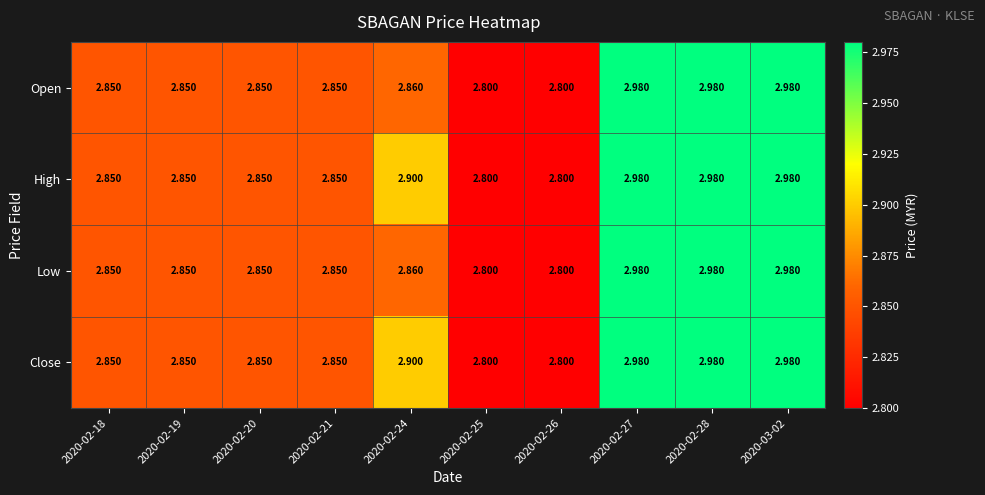

Is the value of High at 2020-02-26 greater than the value of Close at 2020-02-19?

No